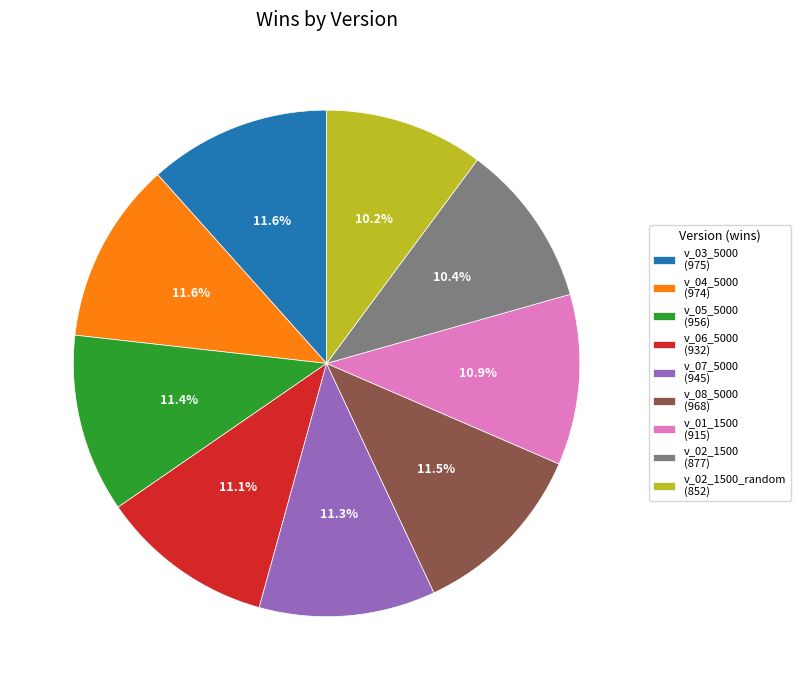

Approximately how many times larger is the value at v_02_1500 (877) compared to v_01_1500 (915)?

1.0